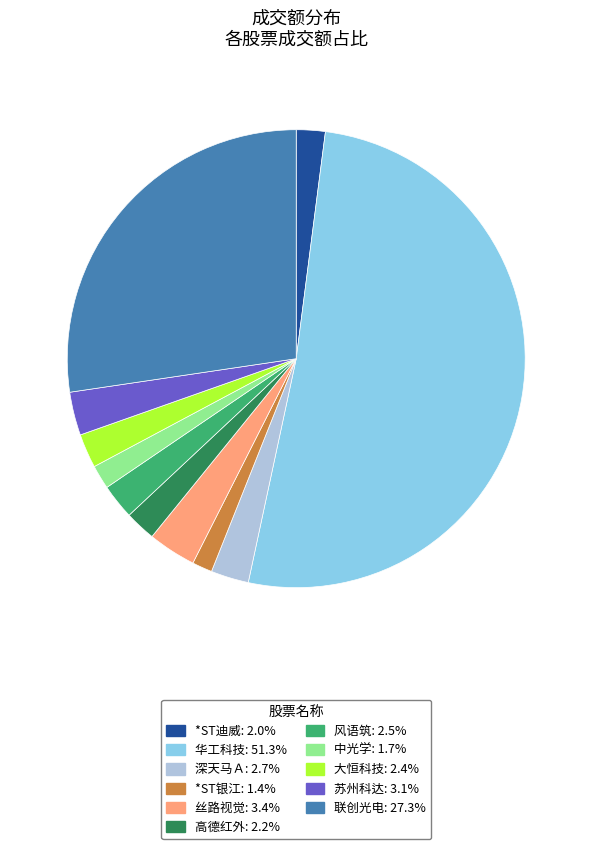

What is the largest slice in the pie chart?

华工科技